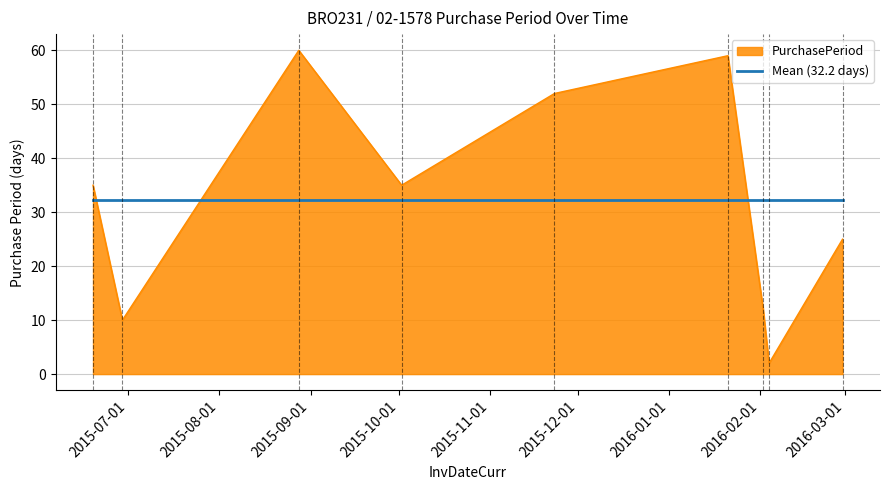

Which series has the widest spread of values?

PurchasePeriod